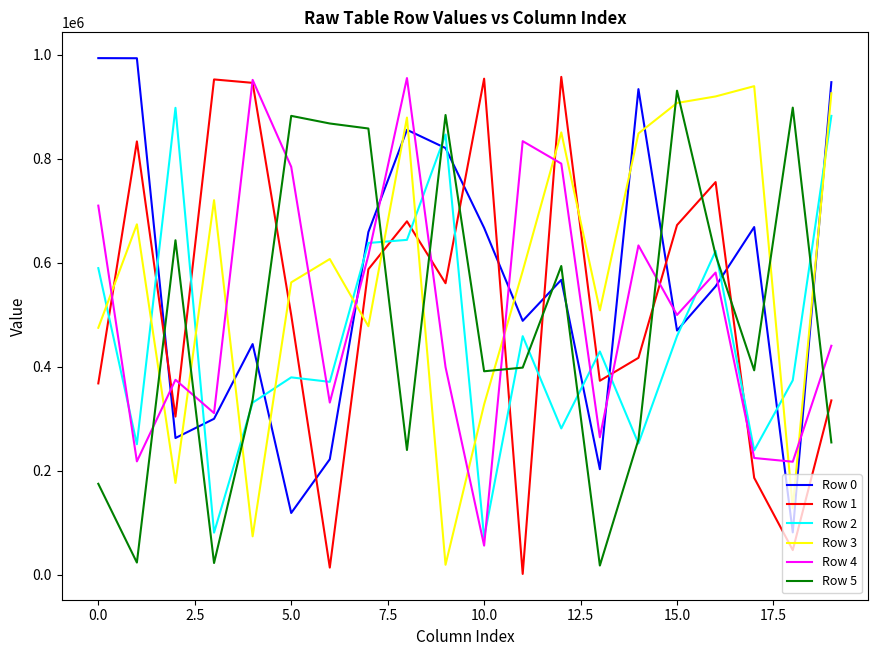

After their last crossing, which series has the higher values: Row 2 or Row 3?

Row 3